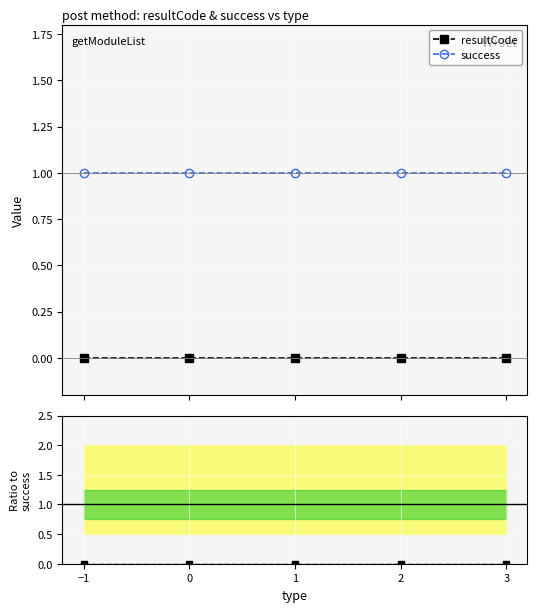

True or false: success and resultCode / success cross at least once.

False